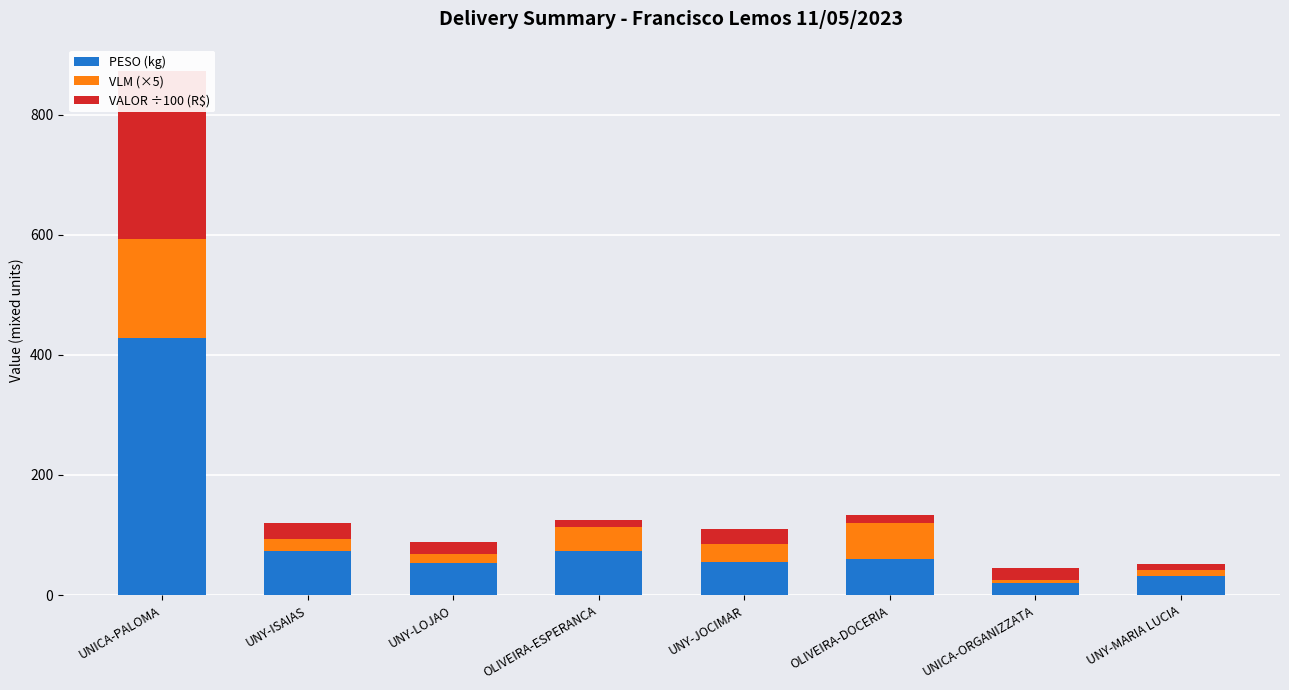

Reading left to right, what are all the values shown in this chart?

PESO (kg): 427.7	73.2	53.7	73.7	55.7	60.5	19.5	31.8
VLM (×5): 165.0	20.0	15.0	40.0	30.0	60.0	5.0	10.0
VALOR ÷100 (R$): 280.4	26.5	19.9	12.0	24.6	12.8	21.1	9.4